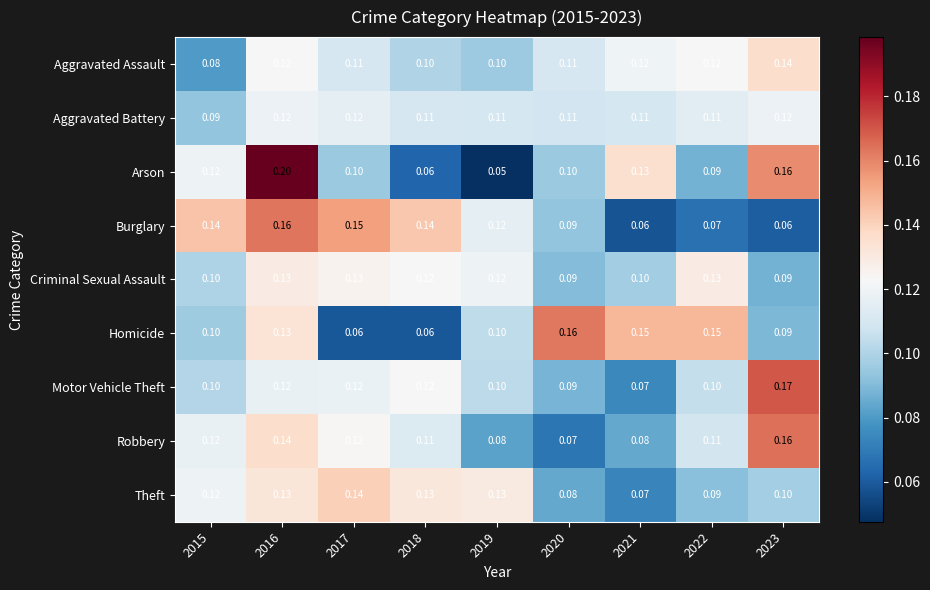

Which series has the widest spread of values?

Arson